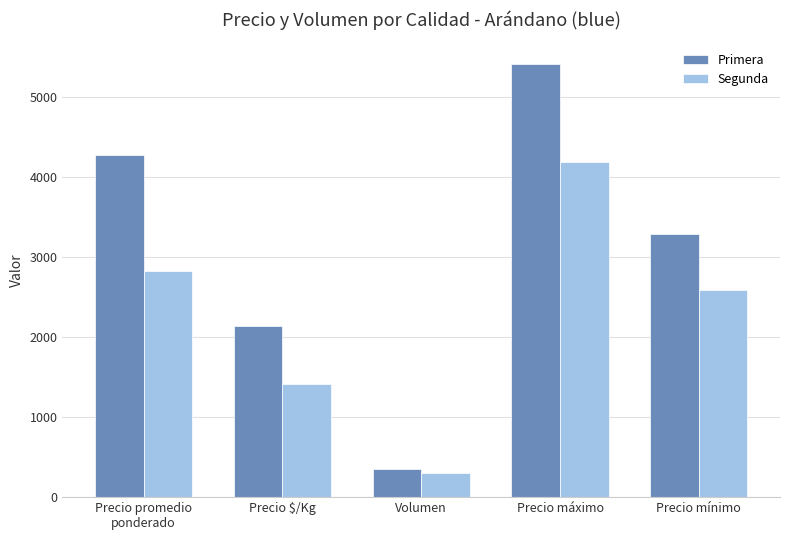

The Primera series shows 3287 at Precio mínimo. True or false?

True